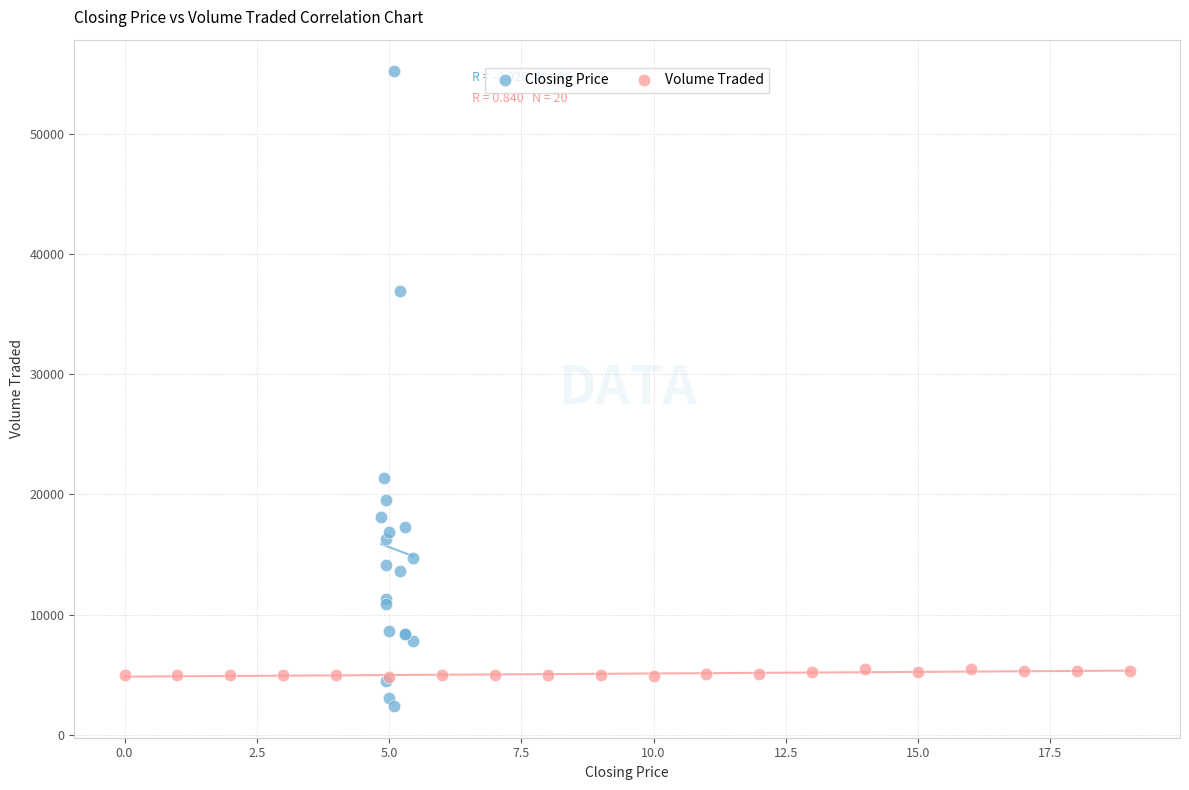

Which series contains the highest Y value?

Closing Price